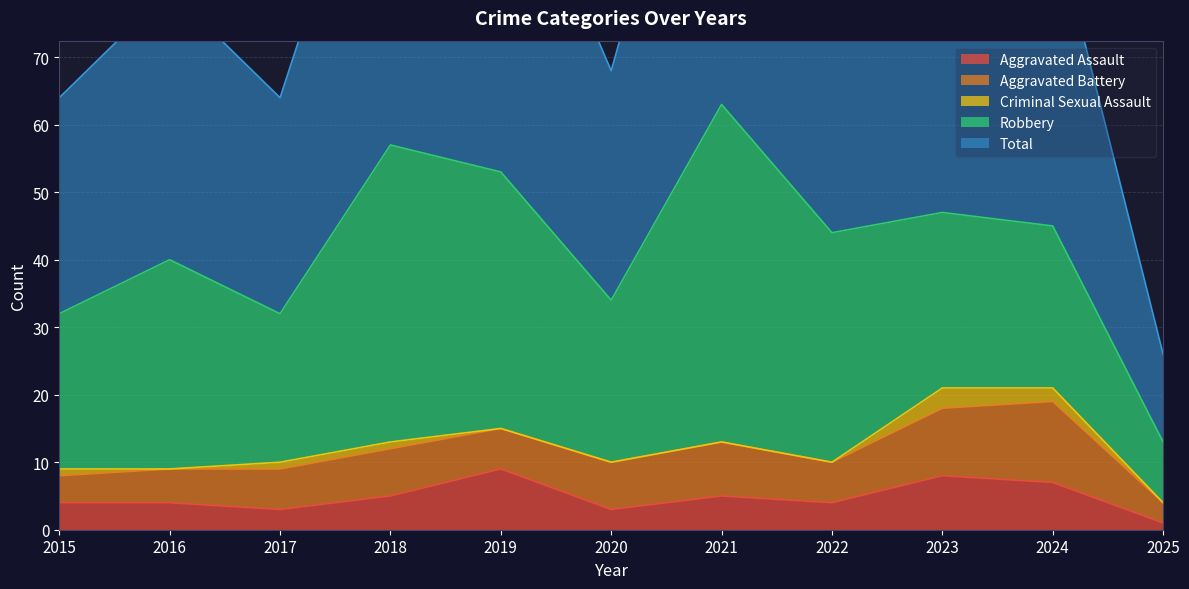

At how many categories does at least one series exceed 51?

3